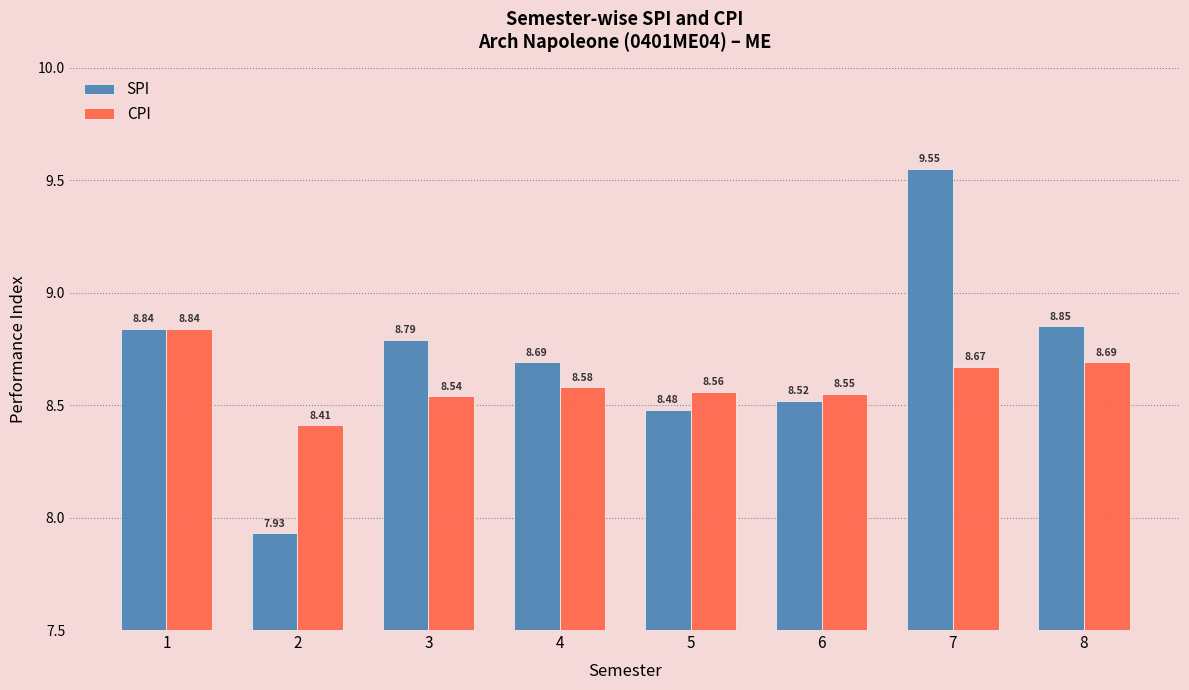

Which series changed the most between 1 and 3?

CPI